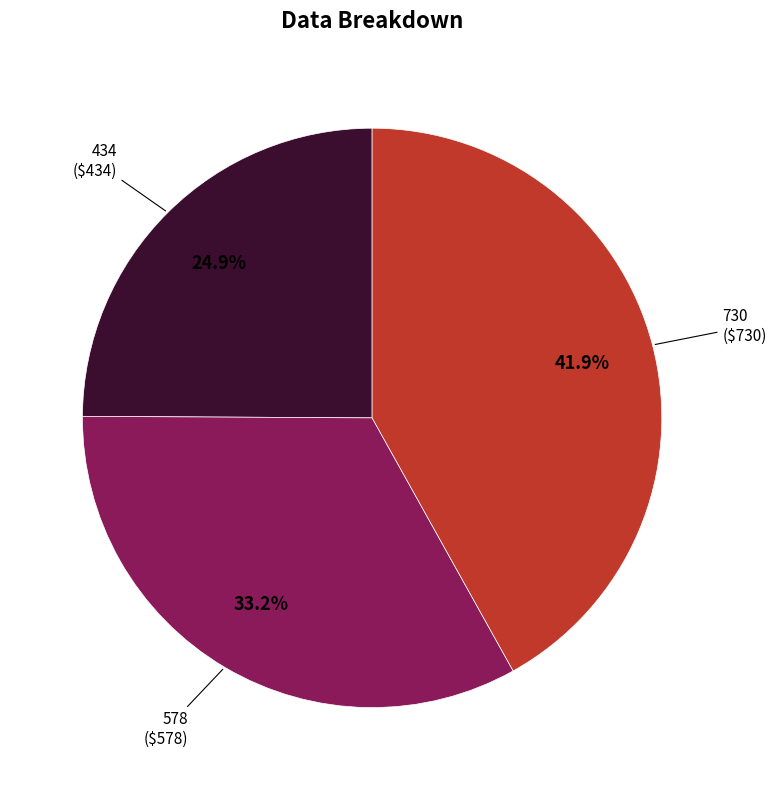

Does any single category account for the majority?

No